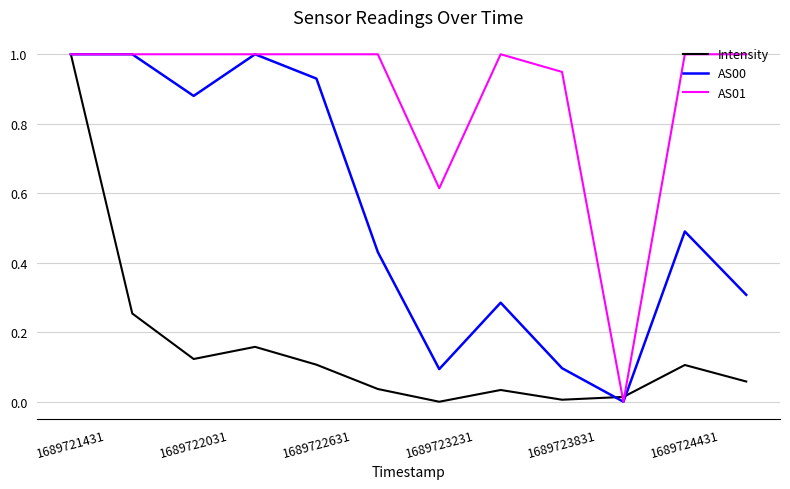

Does the chart have visible grid lines?

Yes